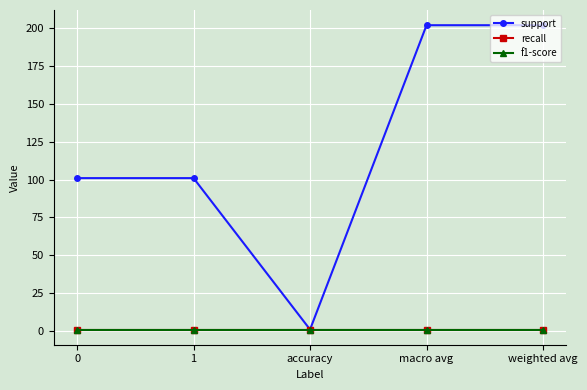

Does the chart have visible grid lines?

Yes